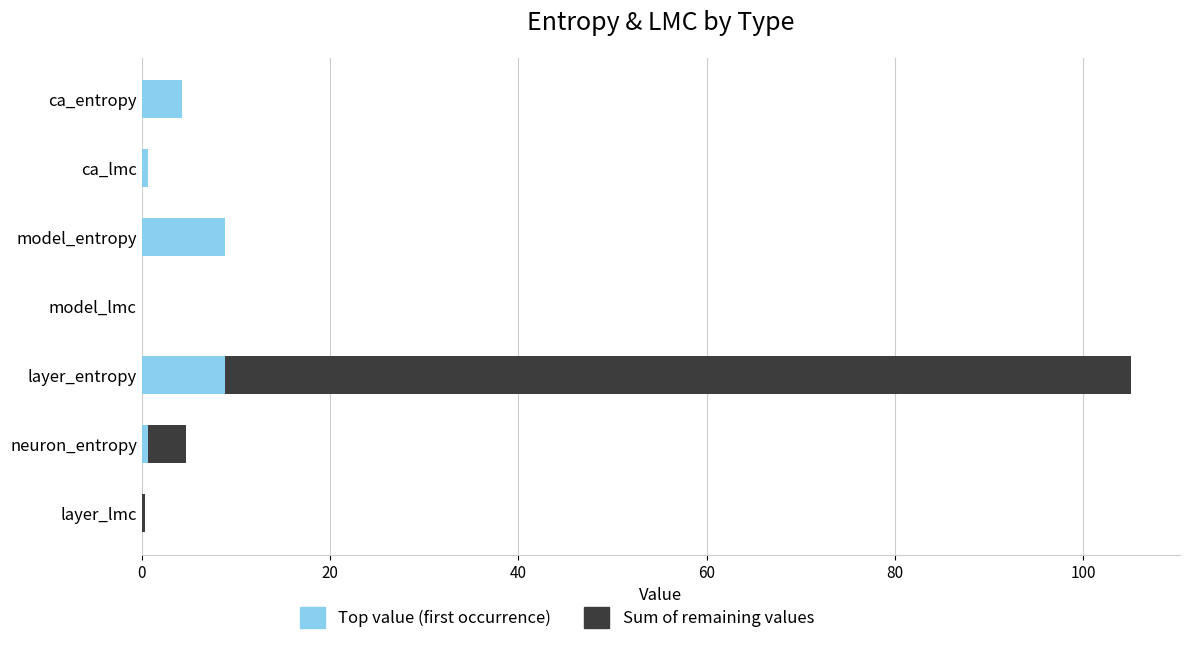

What is the maximum value for Top value (first occurrence)?

8.8